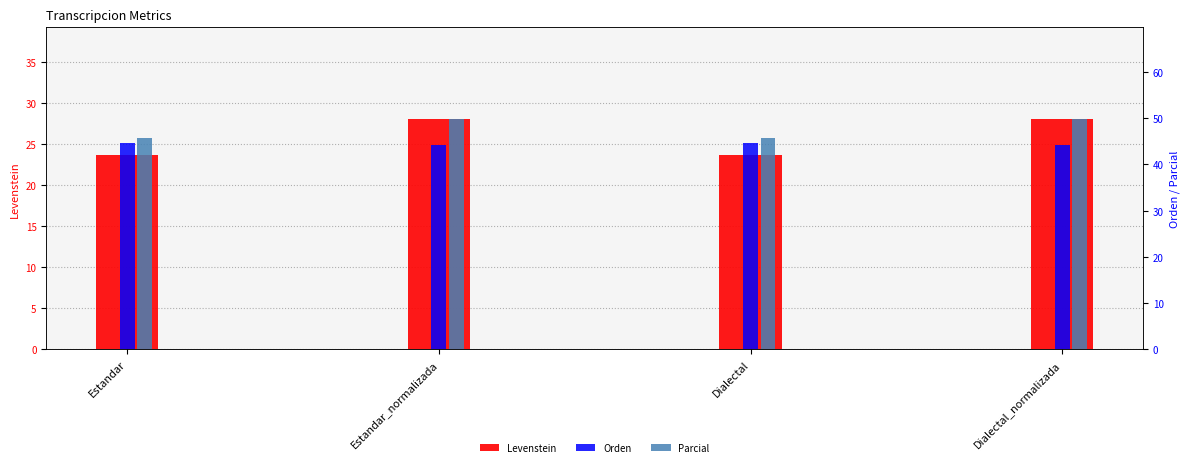

True or false: Orden has a value of 44.2 at Estandar_normalizada.

True